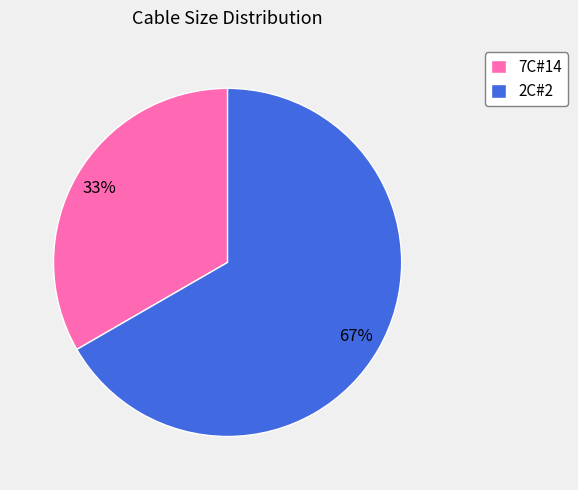

Count the number of slices in the pie.

2